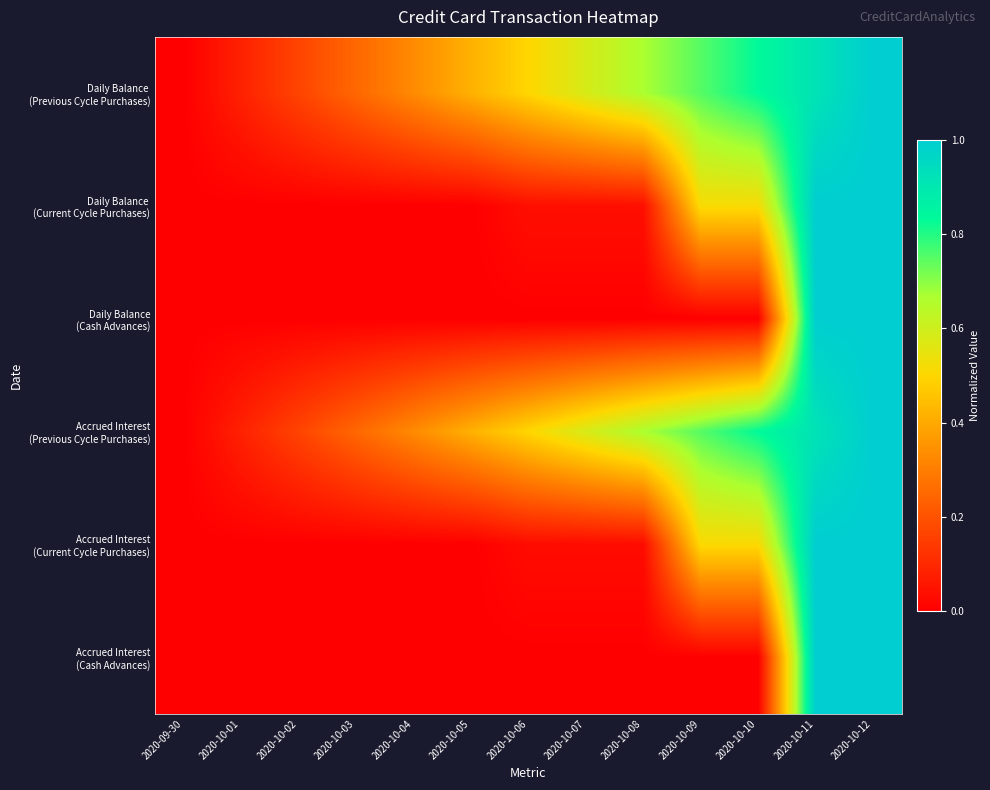

Which series has the largest total across all categories?

Accrued Interest (Previous Cycle Purchases)